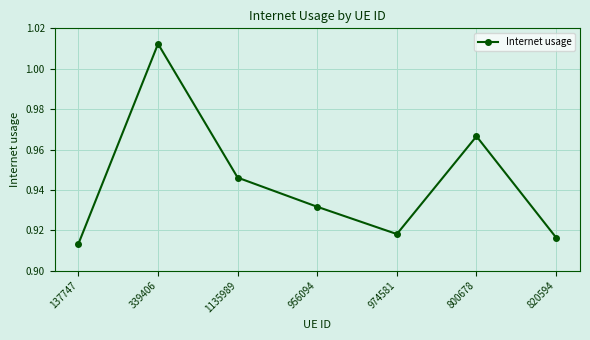

Is it true that the value at 820594 is 1.5?

False